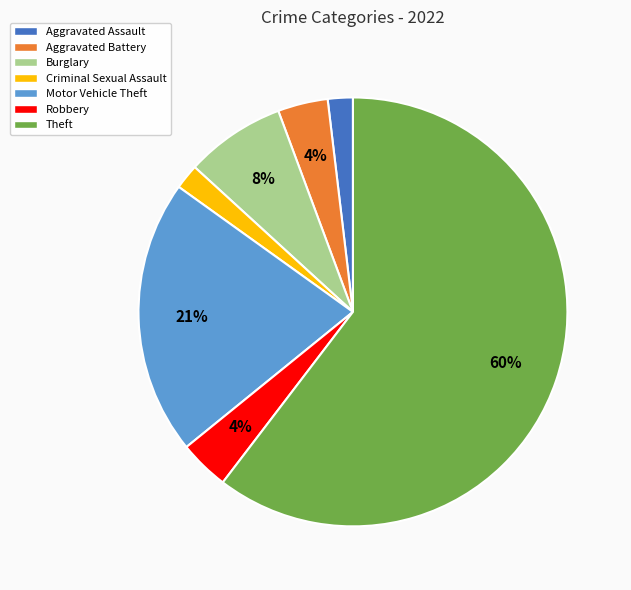

To the nearest percent, what is the combined percentage of Robbery and Criminal Sexual Assault?

6%